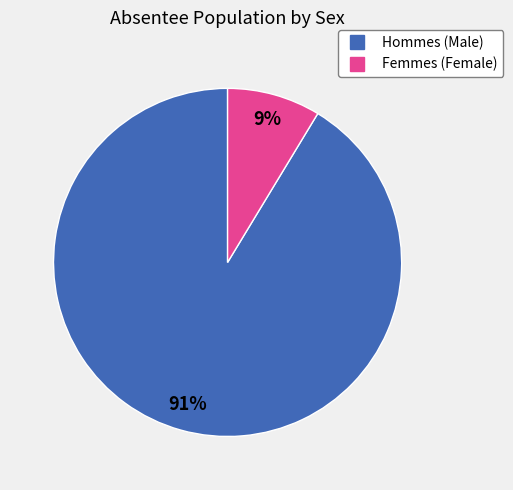

Is there any slice that represents more than half of the pie?

Yes